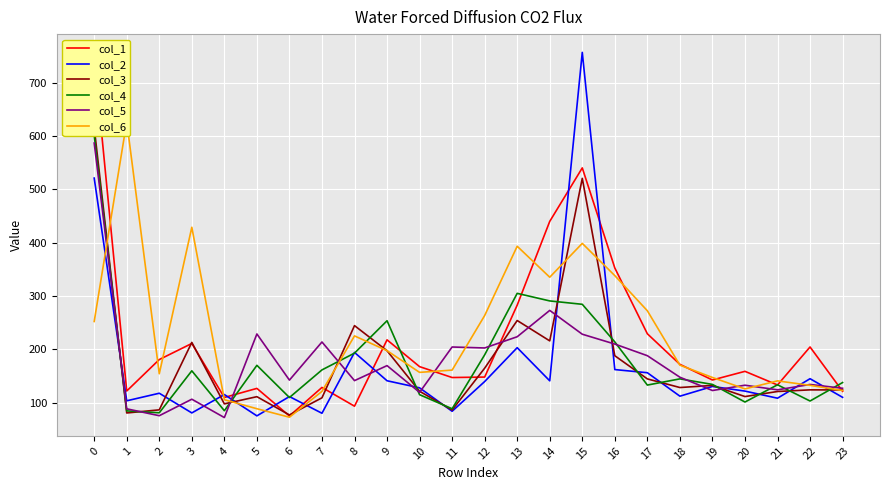

Between 6 and 20, which series saw the biggest shift?

col_1